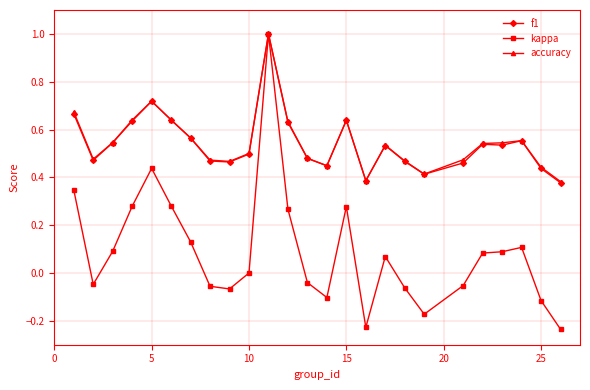

True or false: f1 has more than 1 interior local peaks.

True